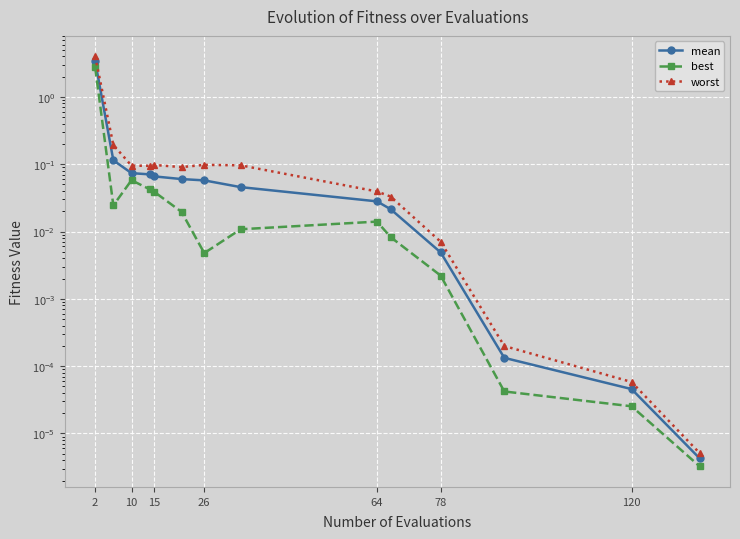

True or false: mean and best intersect in this chart.

False